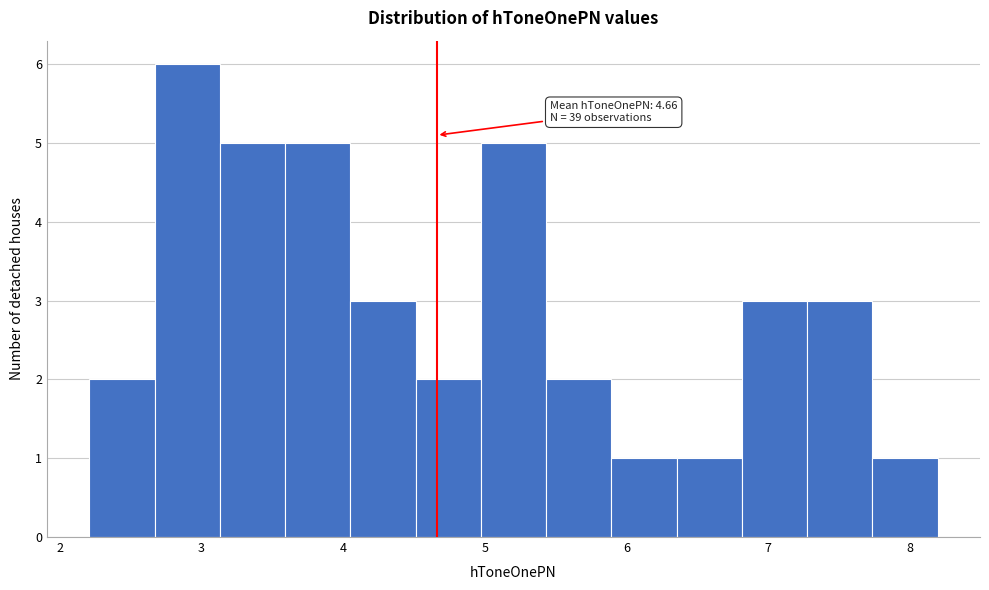

Which range on the x-axis has the tallest bar?

2.7 to 3.1